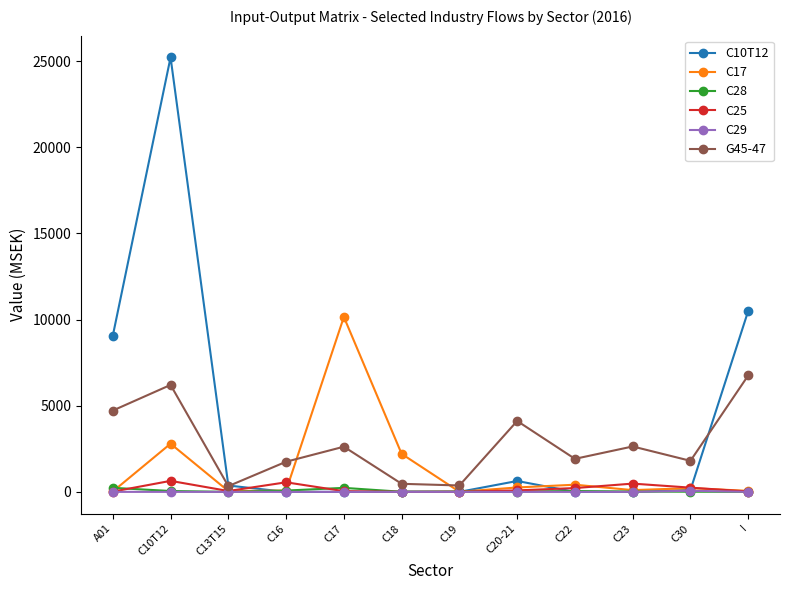

Which series has the largest range (max minus min)?

C10T12